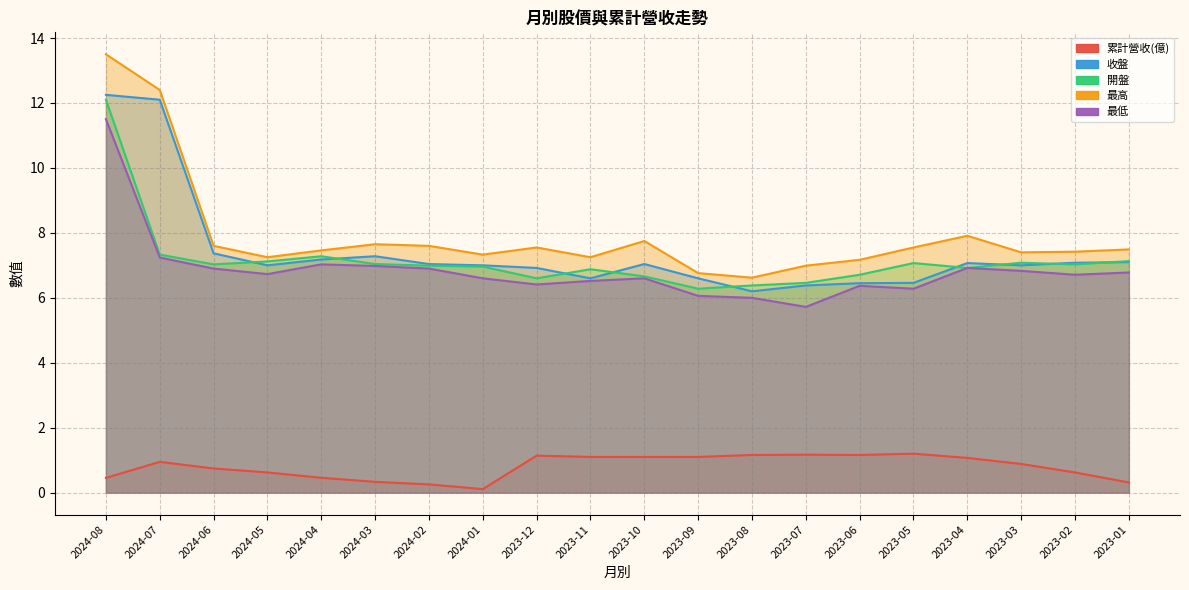

What is the difference between the maximum and second lowest values in the 收盤 series?

5.9